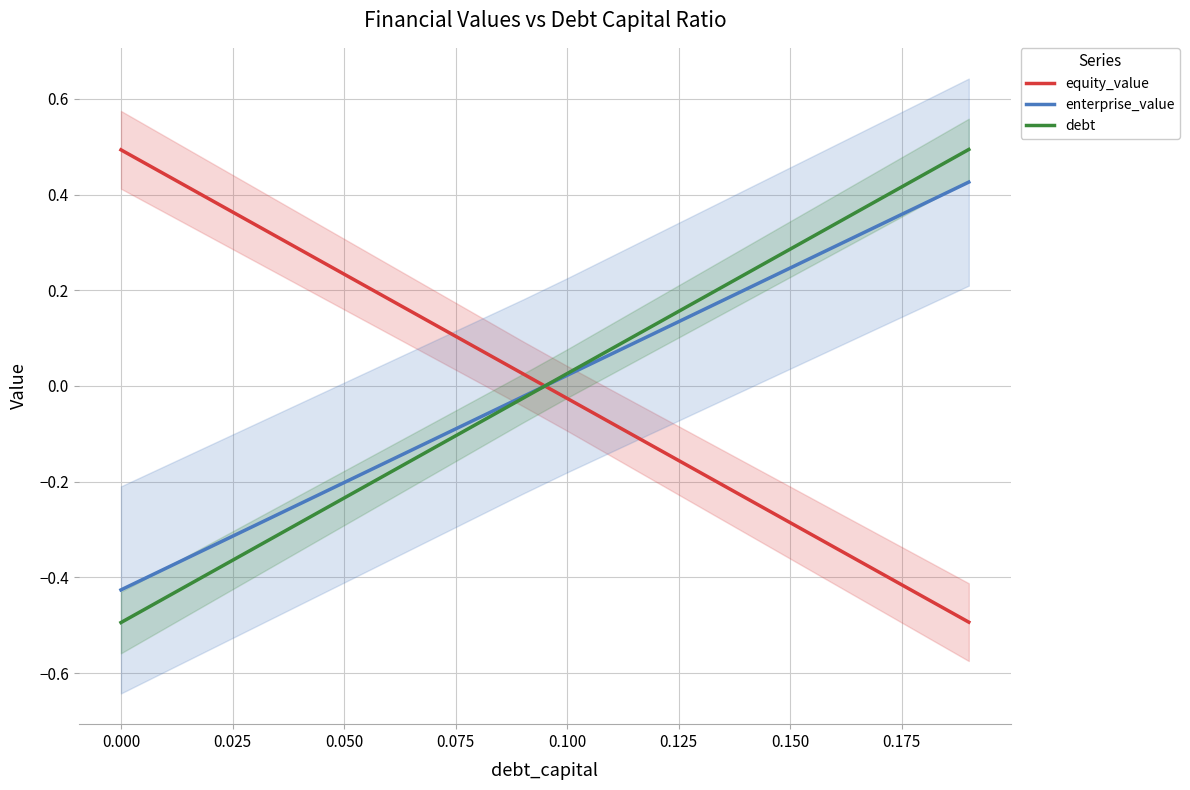

What is the lowest value of the enterprise_value series?

-0.4